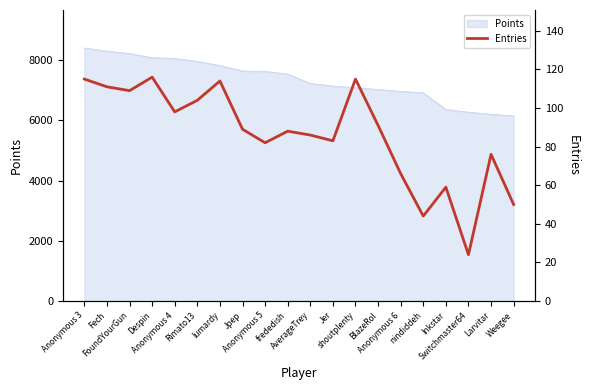

Reading left to right, transcribe all the data shown in this chart.

115	111	109	116	98	104	114	89	82	88	86	83	115	91	66	44	59	24	76	50